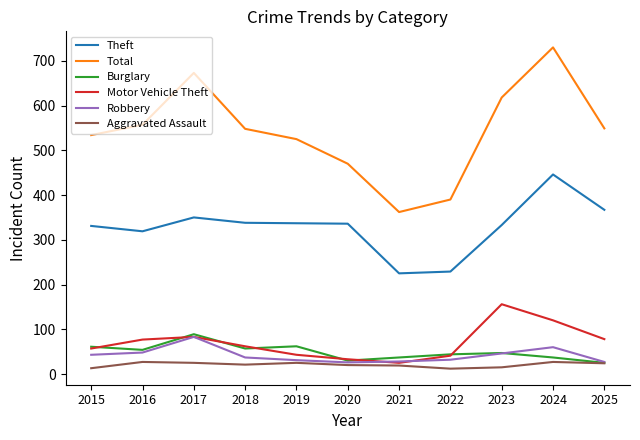

The Theft series shows 187 at 2015. True or false?

False